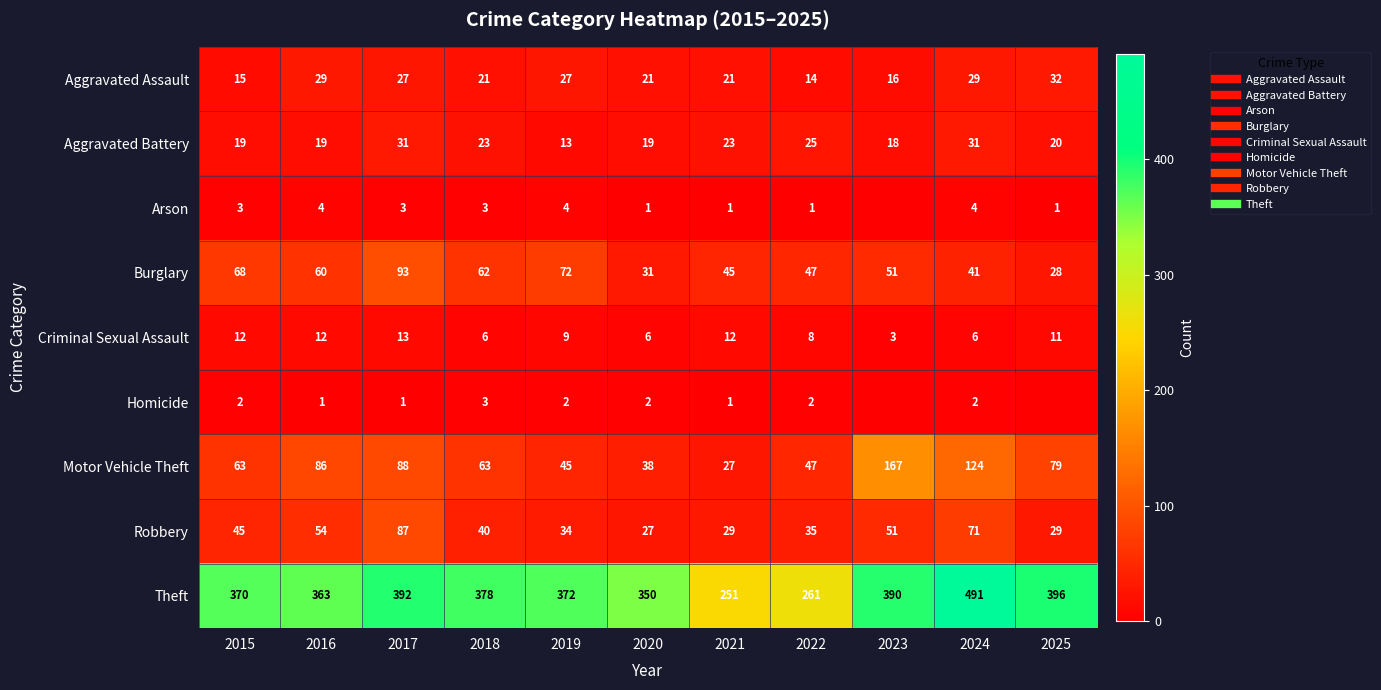

What is the minimum value for Aggravated Battery?

13